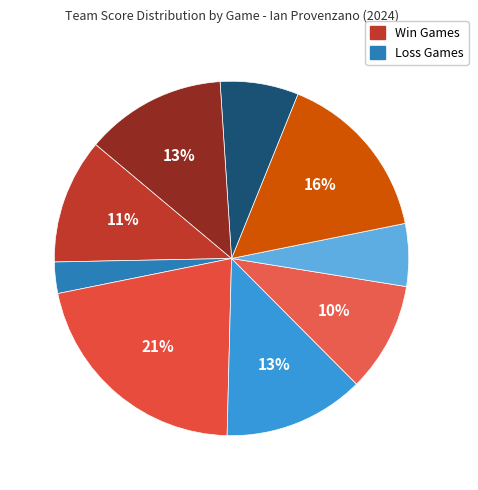

How many segments does this pie chart have?

9